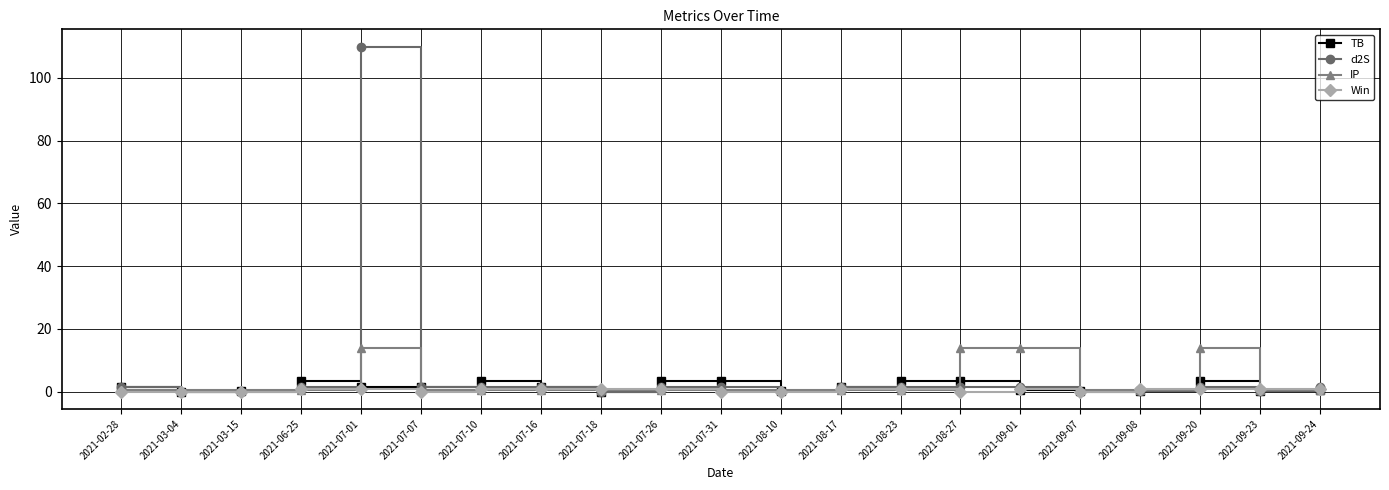

What is the average value of the Win series?

0.6